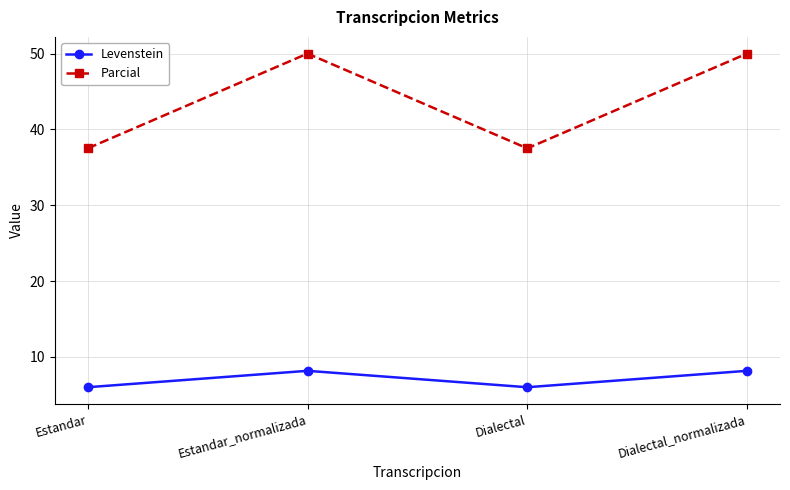

The Parcial series shows 50.0 at Estandar_normalizada. True or false?

True